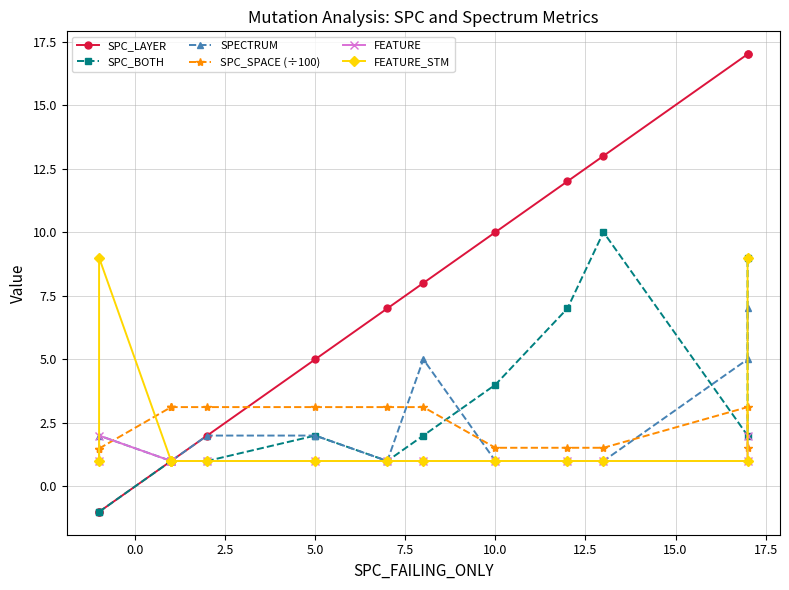

How many categories are shown in the chart?

14